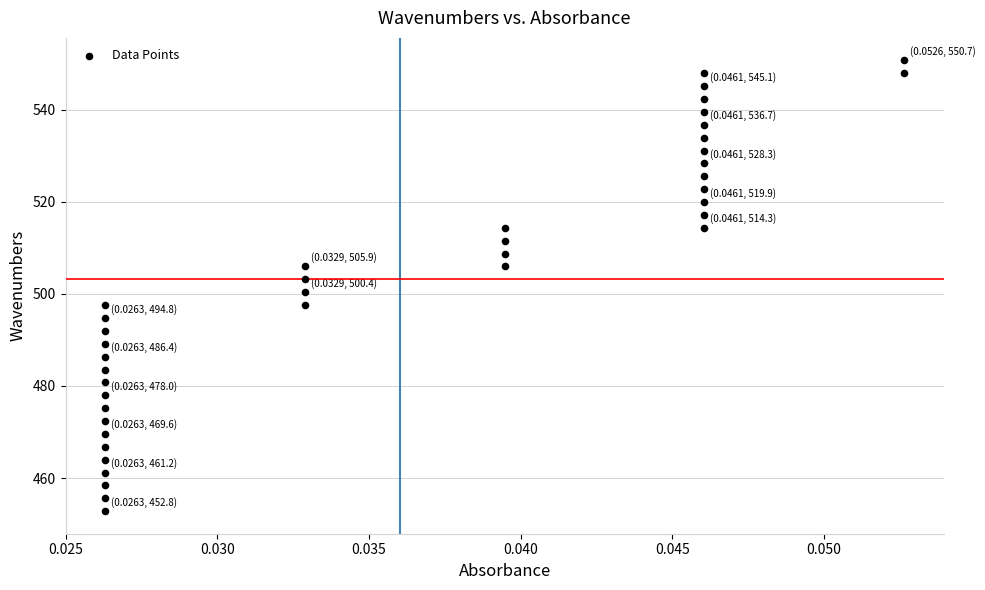

What is the range of Y values (max minus min)?

97.9